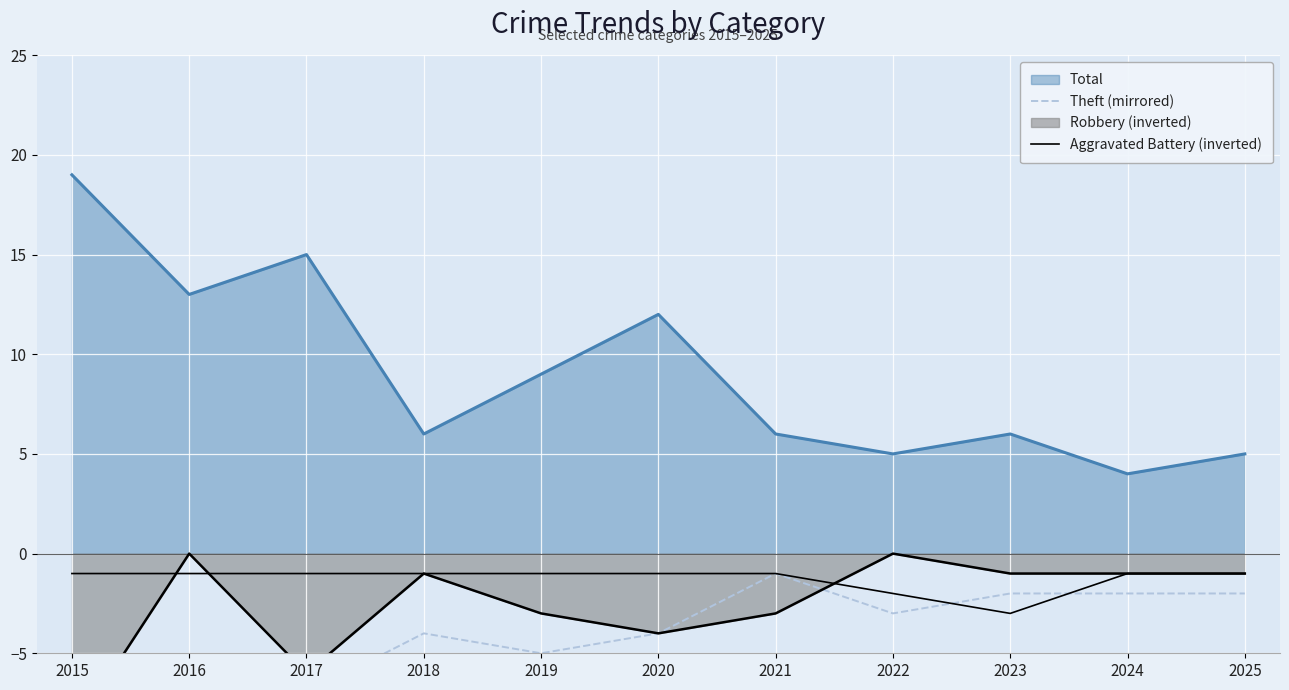

At which category does Aggravated Battery (inverted) reach its first local valley?

2023